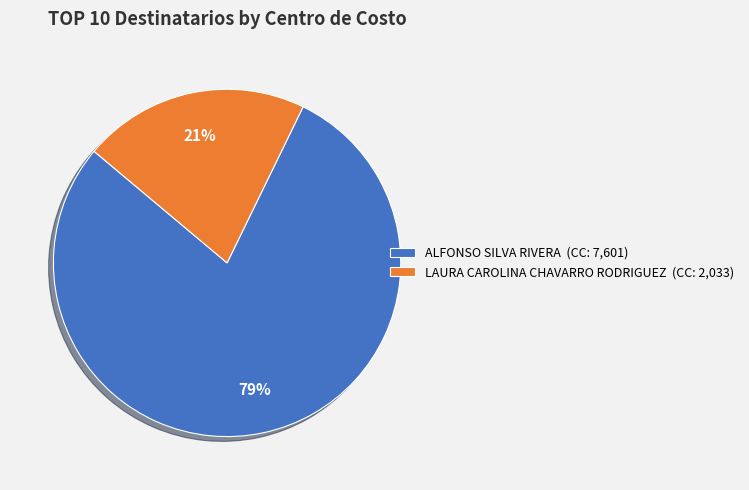

To the nearest percent, what is the difference between the largest and smallest slice percentages?

58%